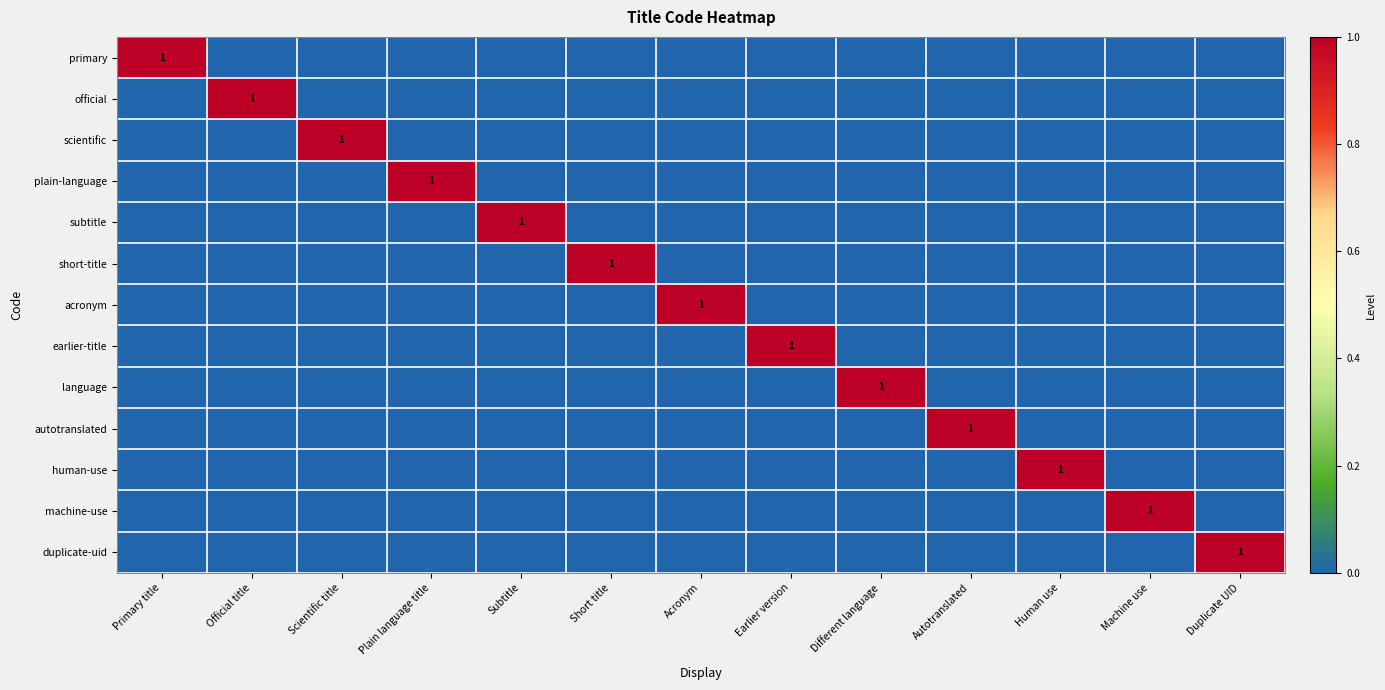

At how many categories does at least one series exceed 0?

13